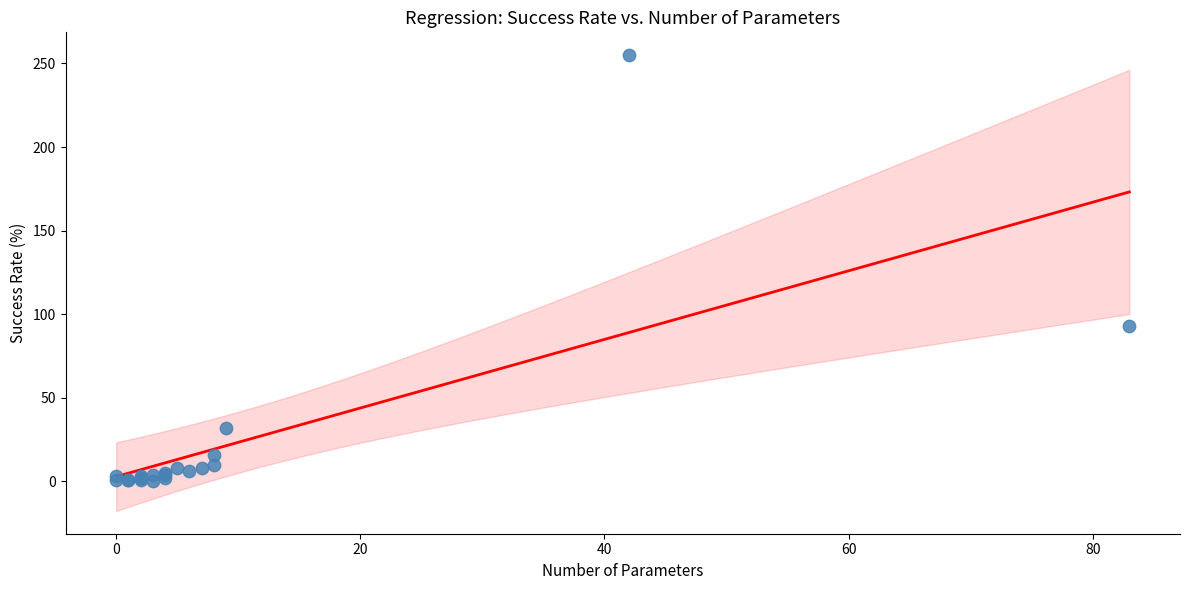

What Y value in the scatter plot is closest to 127?

93